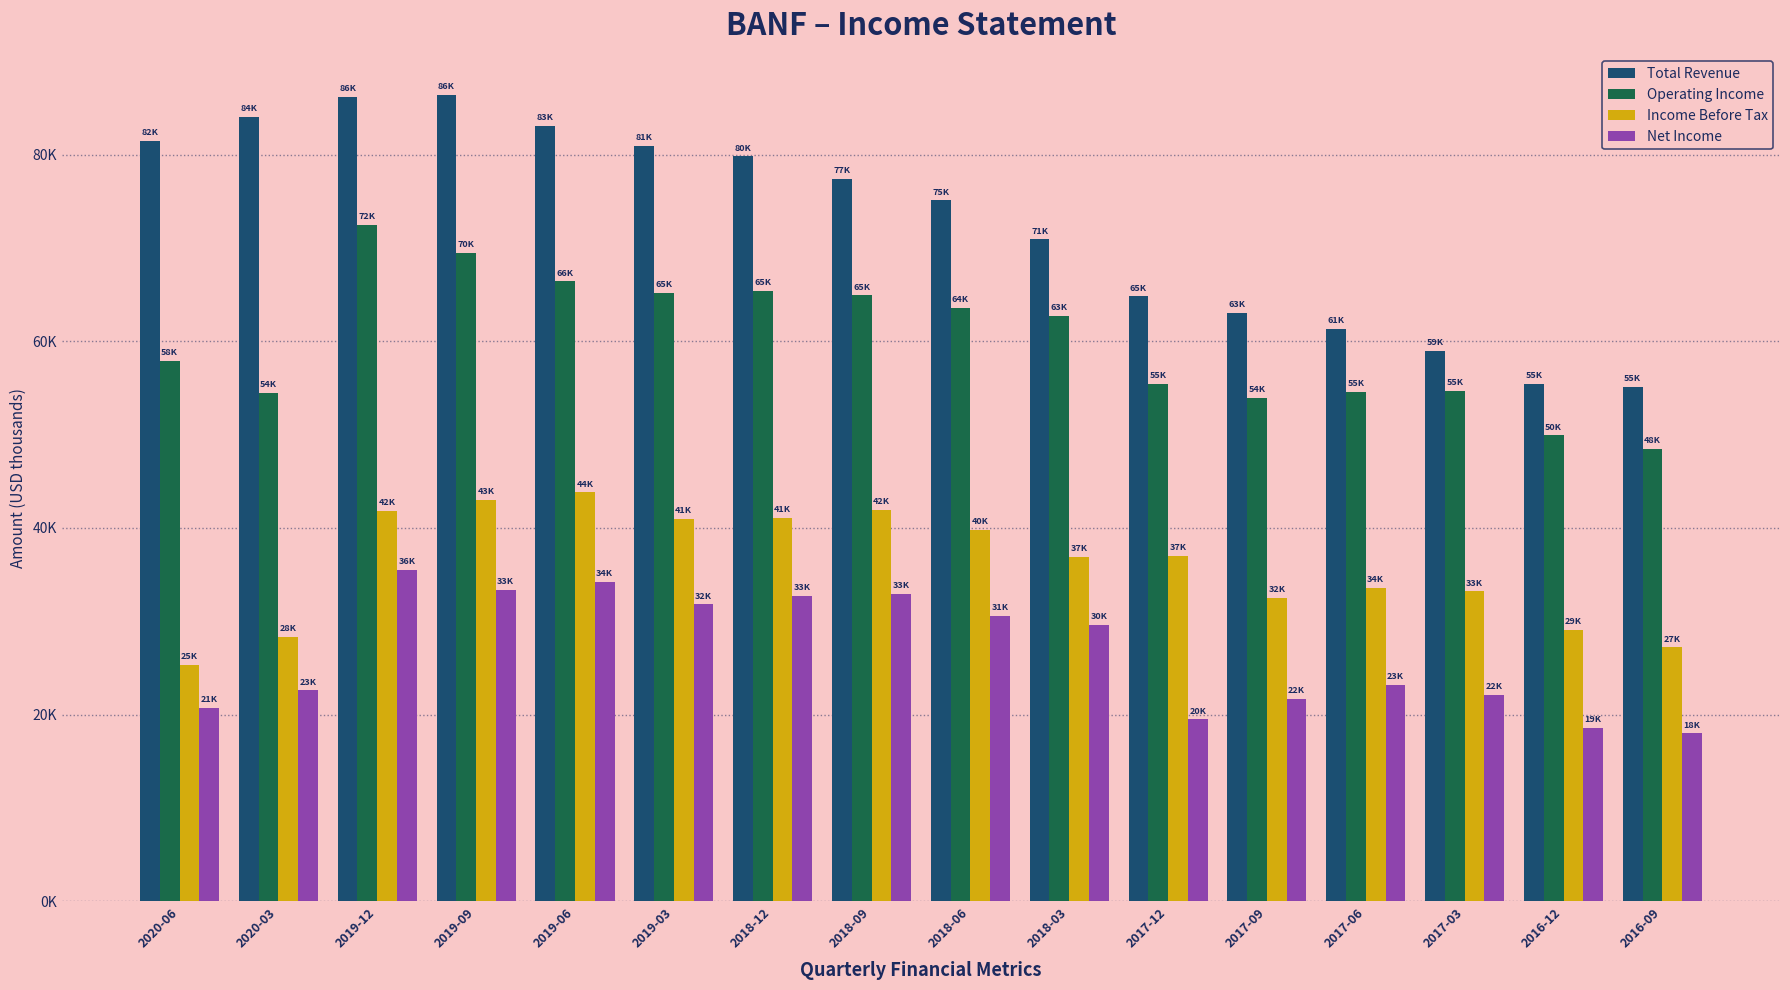

Does the chart contain any negative values?

No